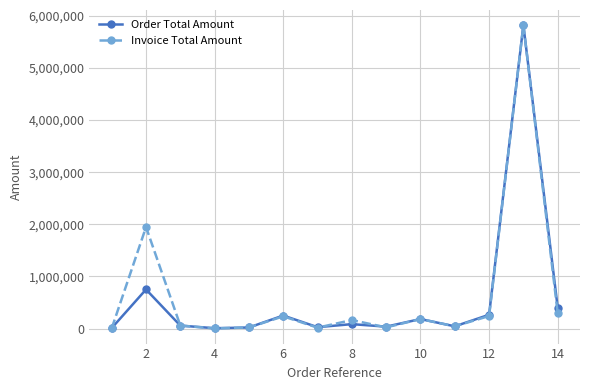

What is the average value of the Order Total Amount series?

568175